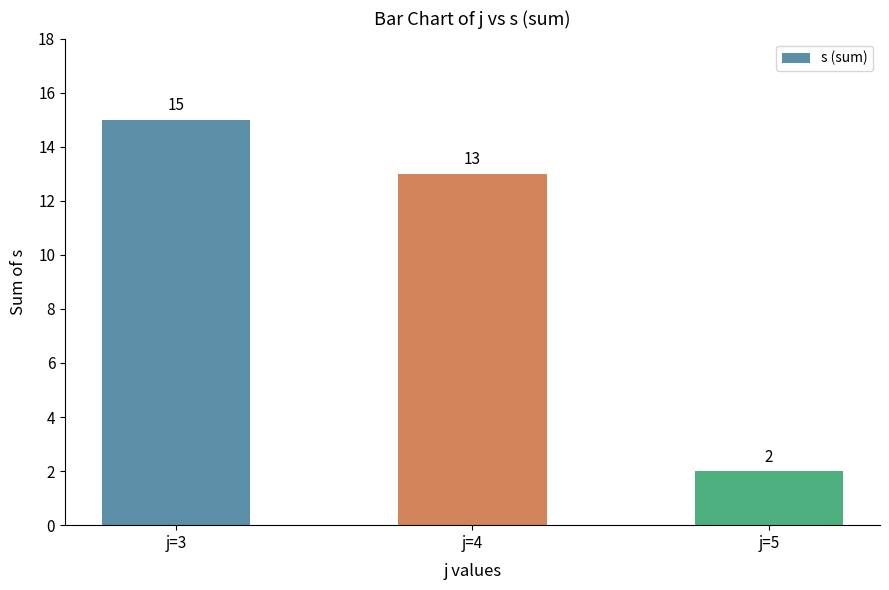

Is it true that the value at j=5 is 3?

False